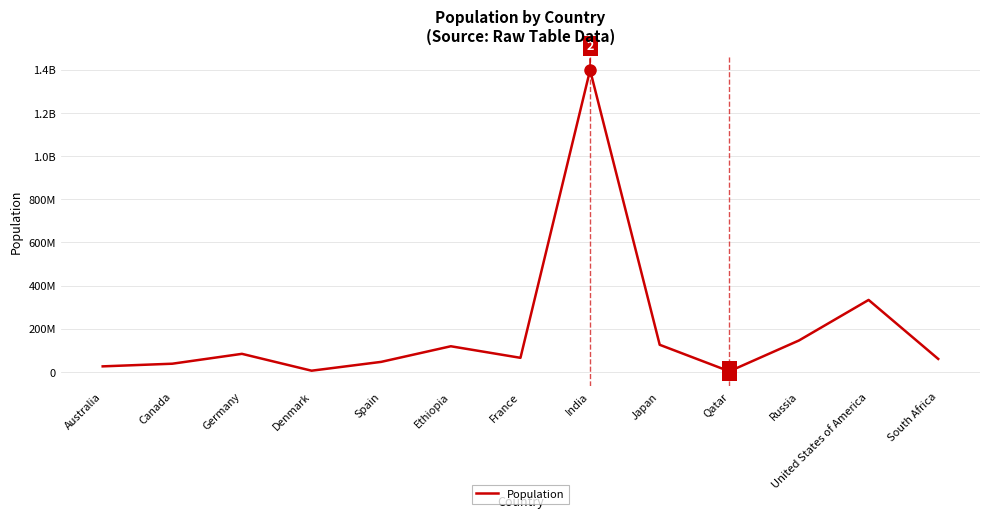

Rank the categories by value from lowest to highest.

Qatar, Denmark, Australia, Canada, Spain, South Africa, France, Germany, Ethiopia, Japan, Russia, United States of America, India